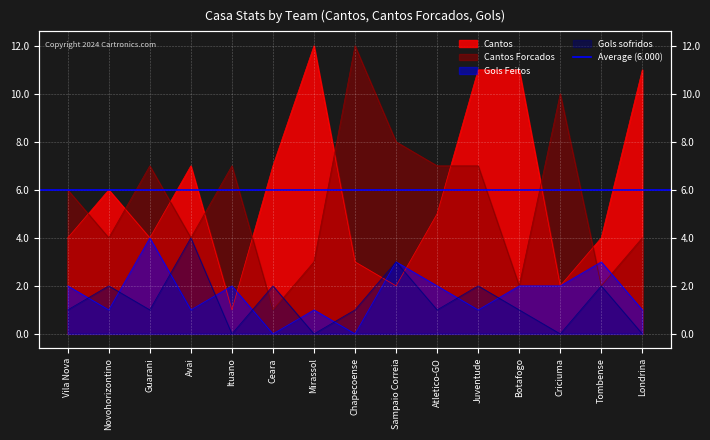

Reading left to right, what are all the values shown in this chart?

Cantos: 4	6	4	7	1	7	12	3	2	5	11	11	2	4	11
Cantos Forcados: 6	4	7	4	7	1	3	12	8	7	7	2	10	2	4
Gols Feitos: 2	1	4	1	2	0	1	0	3	2	1	2	2	3	1
Gols sofridos: 1	2	1	4	0	2	0	1	3	1	2	1	0	2	0